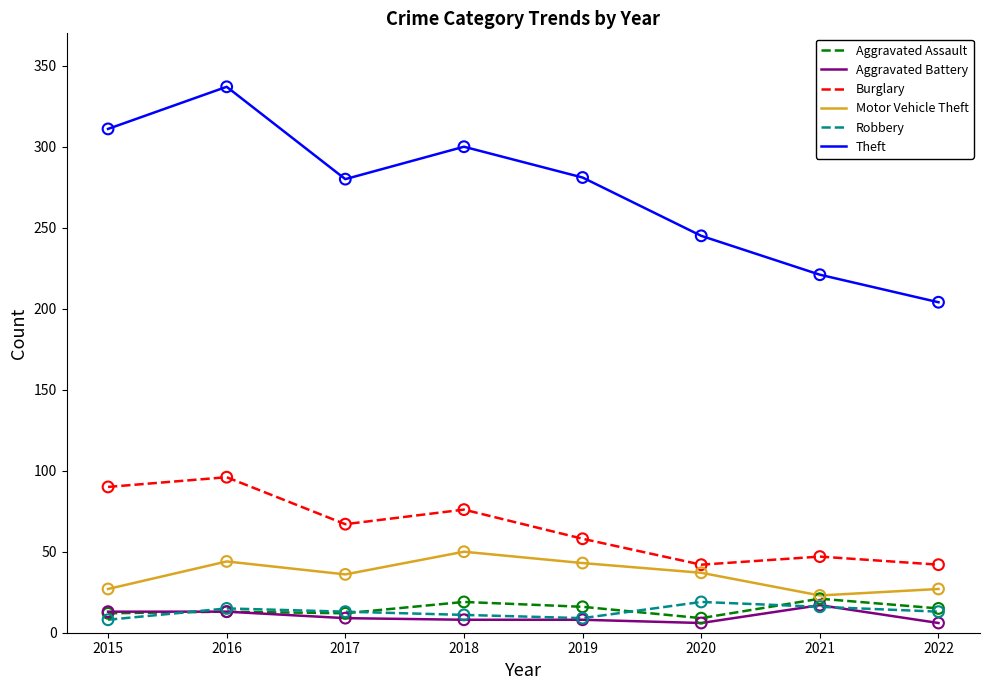

What is the difference between the highest and lowest values at 2016?

324